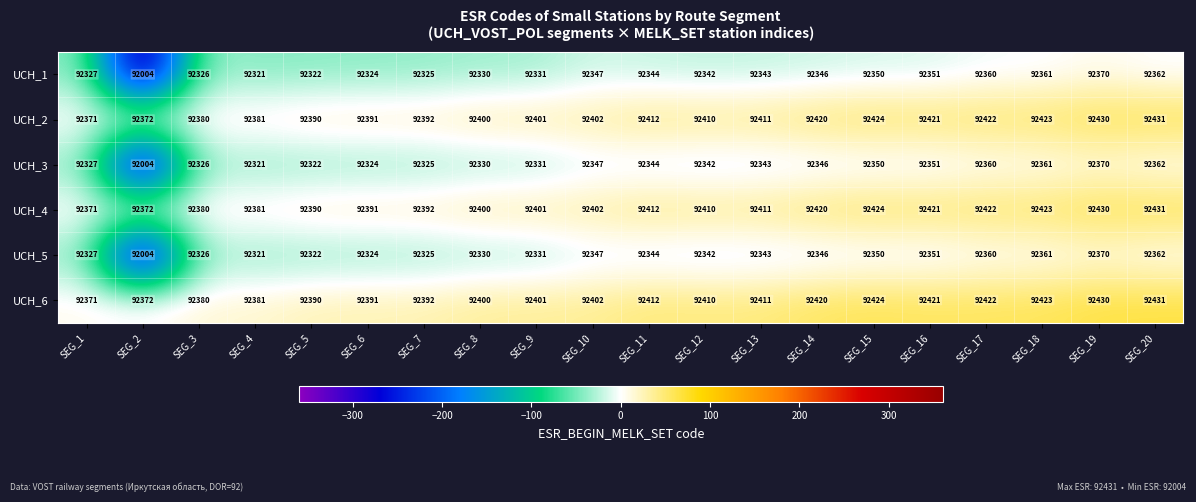

At which category is the sum across all series the highest?

SEG_19